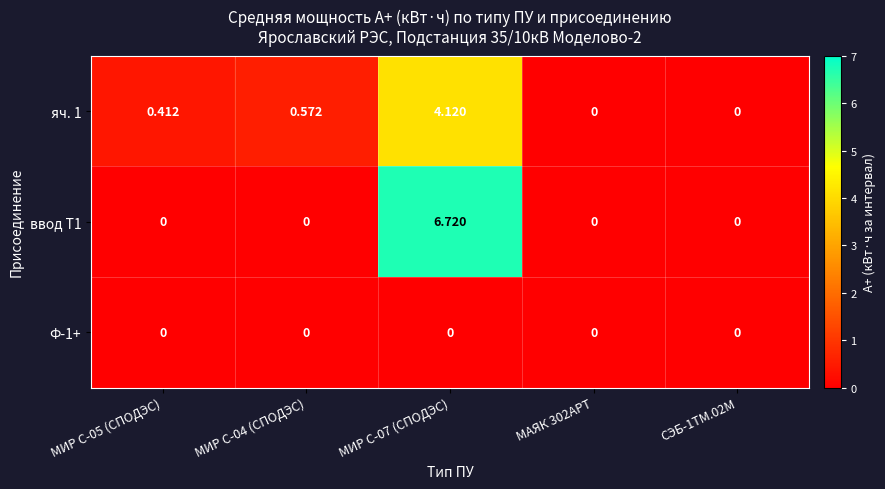

Is the value of ввод Т1 at МИР С-04 (СПОДЭС) greater than the value of яч. 1 at МИР С-05 (СПОДЭС)?

No